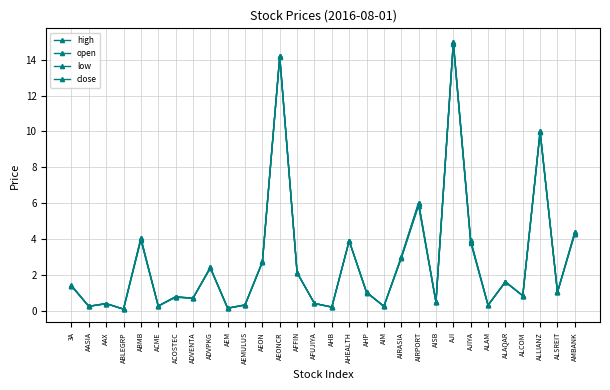

How many categories are shown in the chart?

30